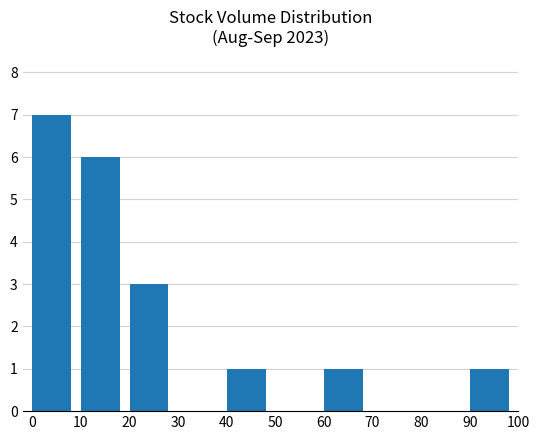

True or false: the data shows 1 at 90.

True